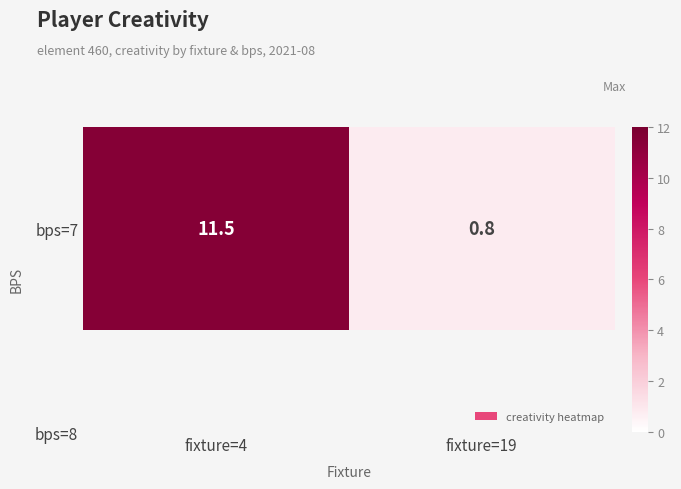

What is the difference between the values at fixture=4 and fixture=19?

10.7